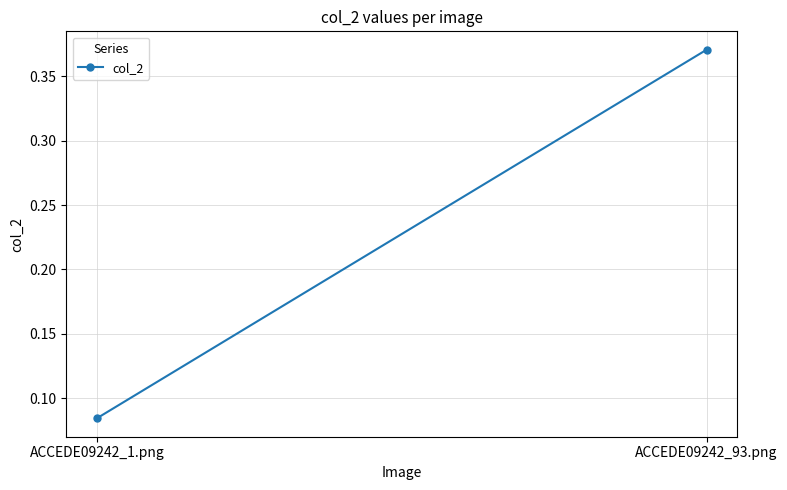

What position from the right is ACCEDE09242_93.png?

1